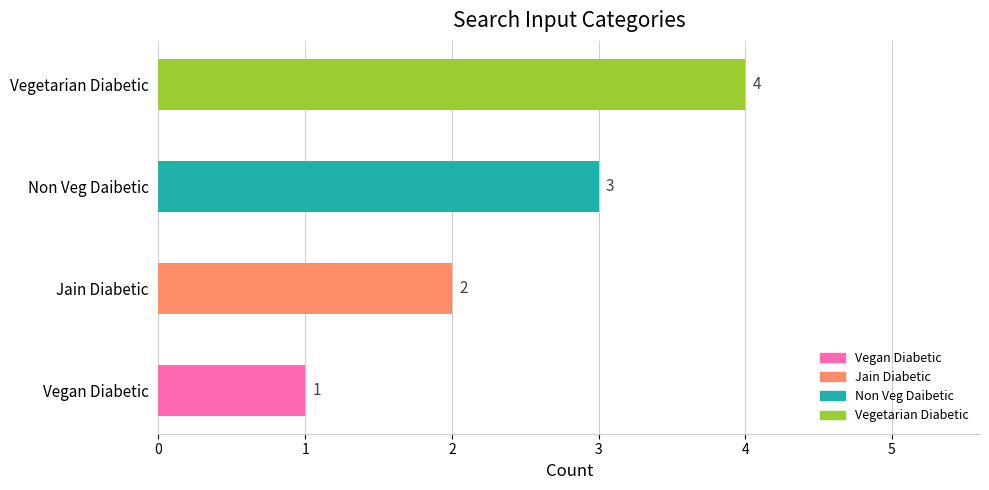

The chart shows a value of 2 at Jain Diabetic. True or false?

True